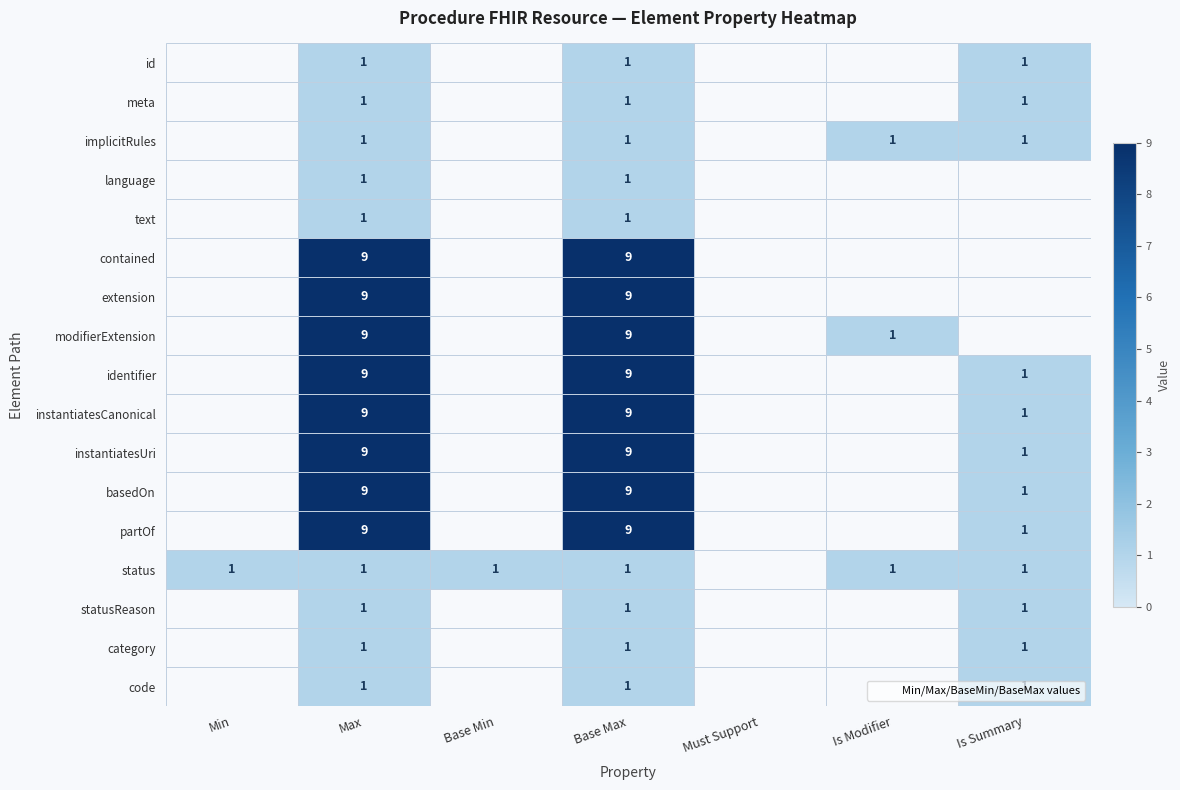

At which category is the sum across all series the highest?

Max